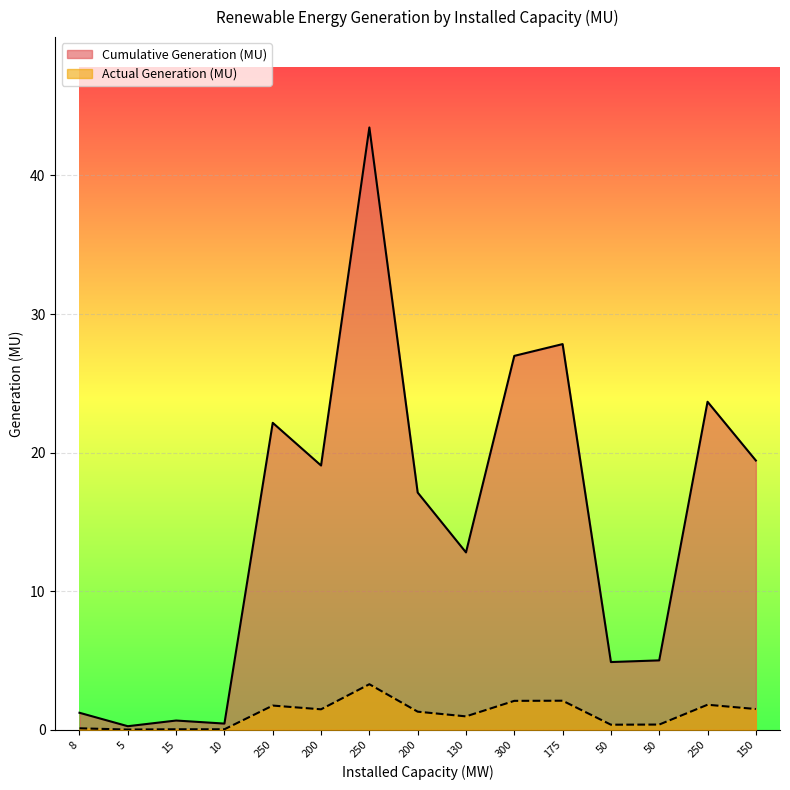

Does the chart display data point markers on the line(s)?

No